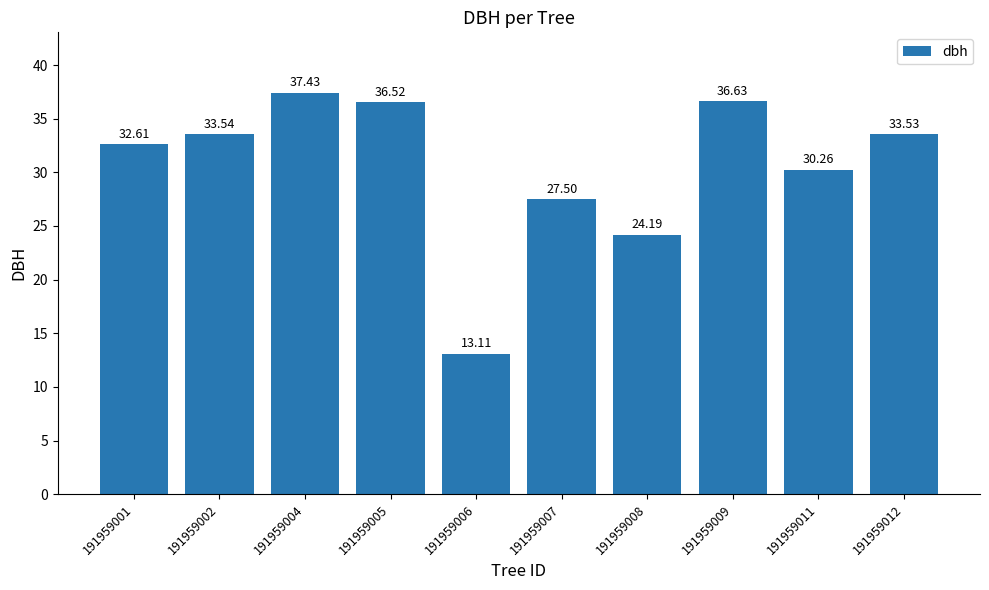

What is the sum of the values at 191959002 and 191959004?

71.0